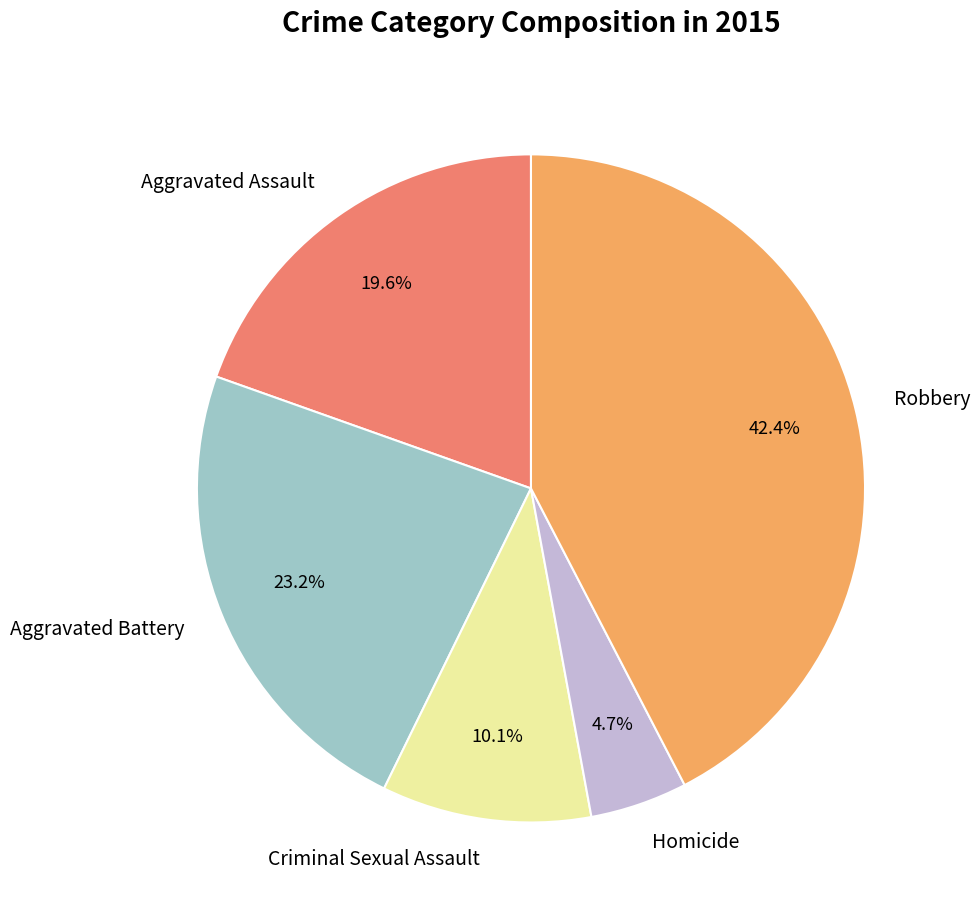

Is there a majority slice in this chart?

No